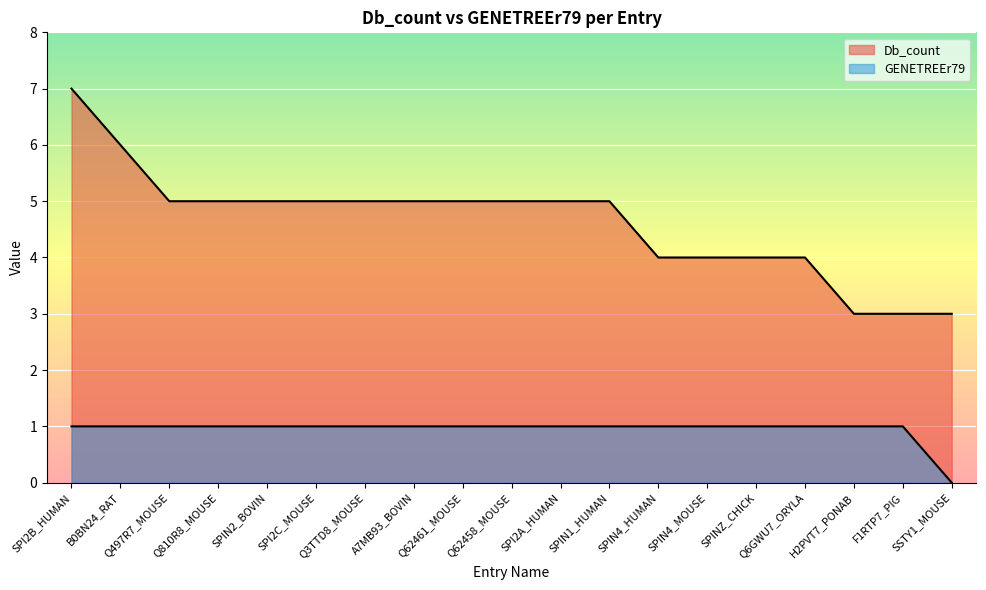

What is the total value across all series at Q6GWU7_ORYLA?

5